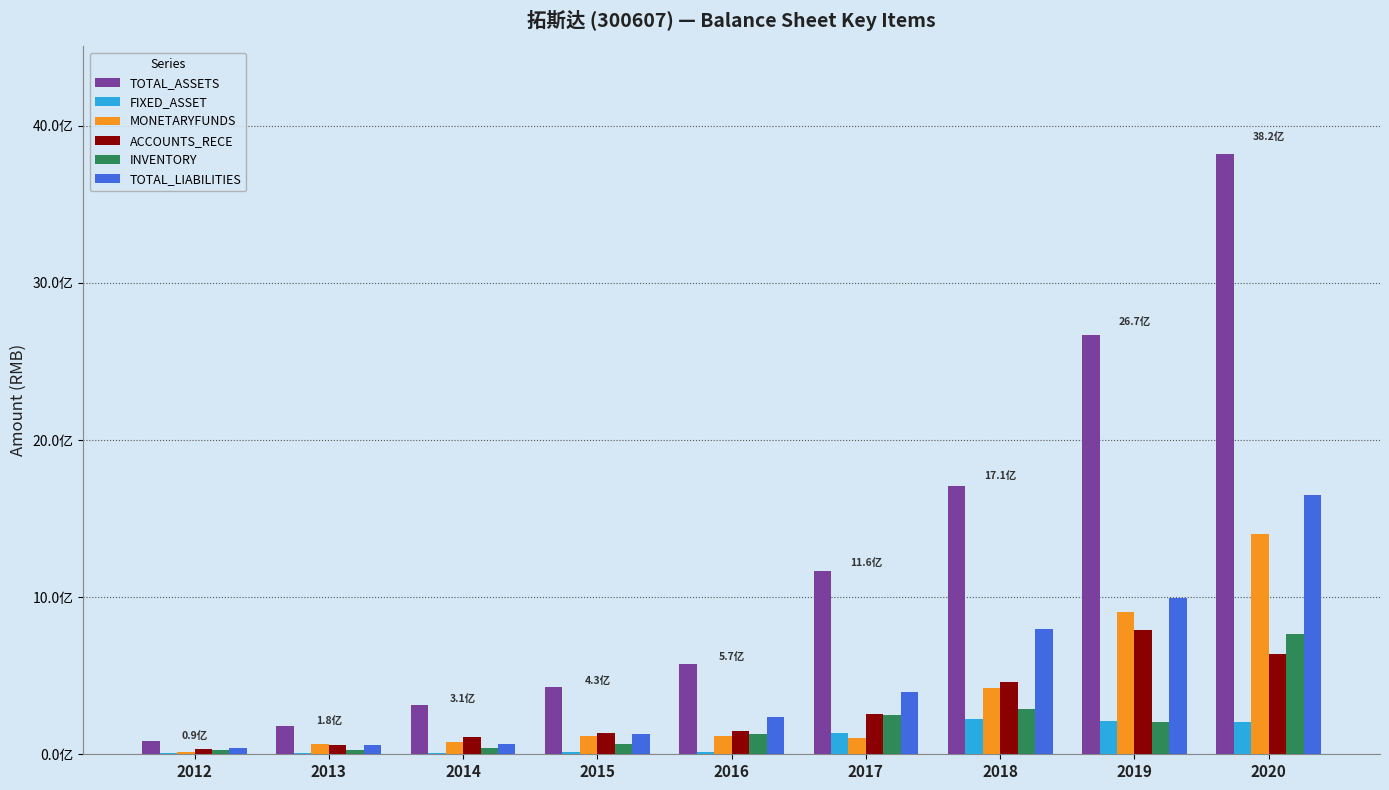

Which series has the largest range (max minus min)?

TOTAL_ASSETS